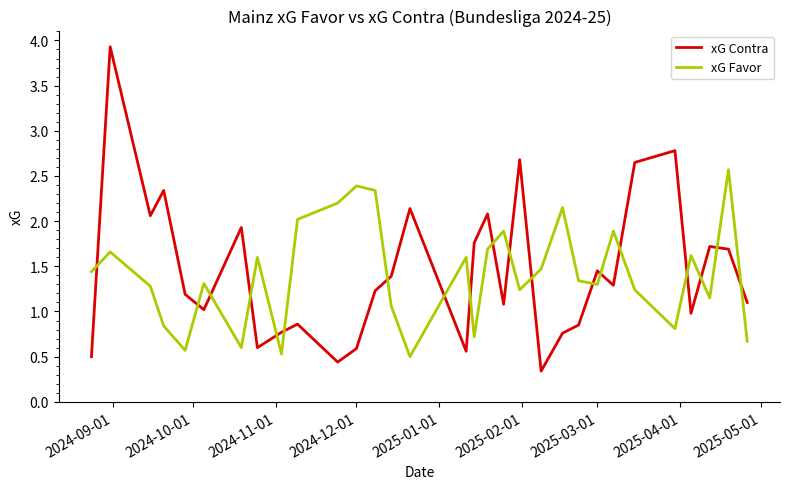

How many categories are shown in the chart?

31